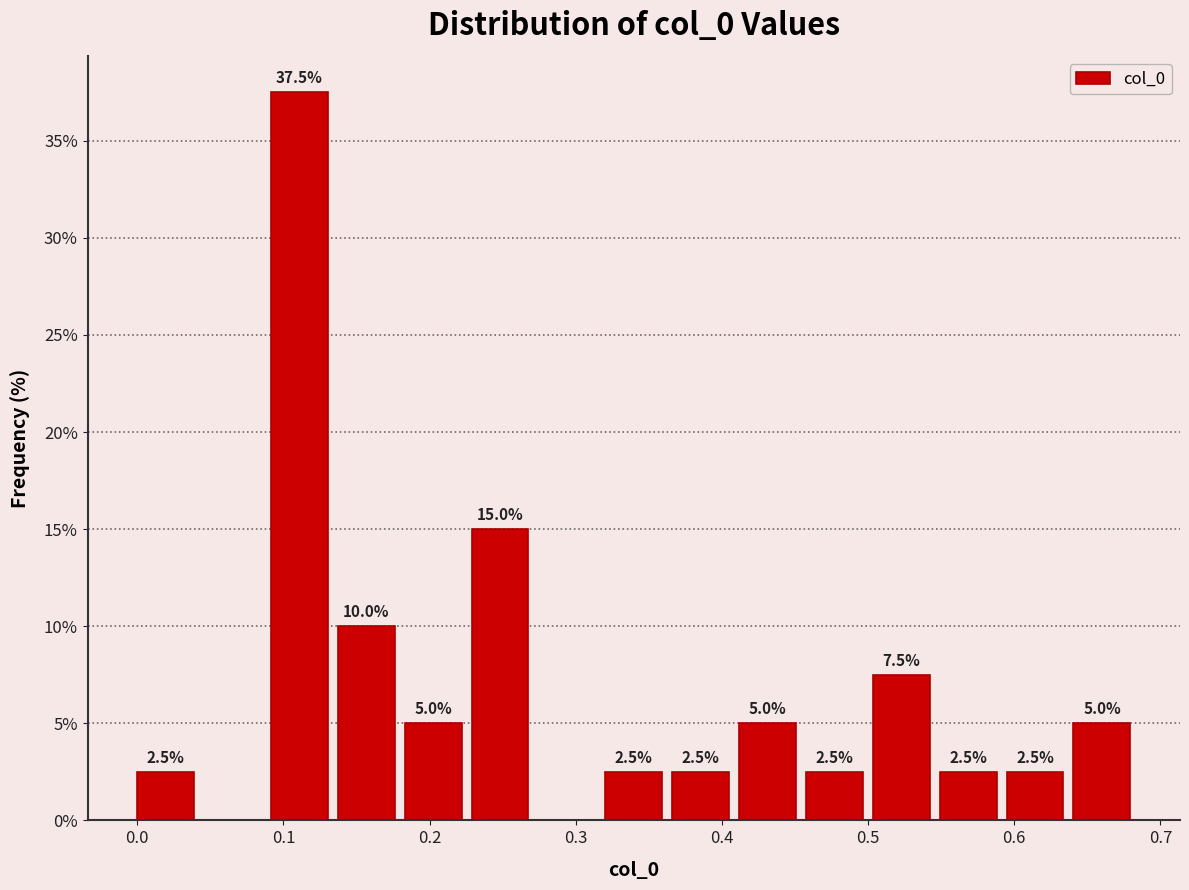

Over which range of the x-axis is the bar tallest?

0.09 to 0.14